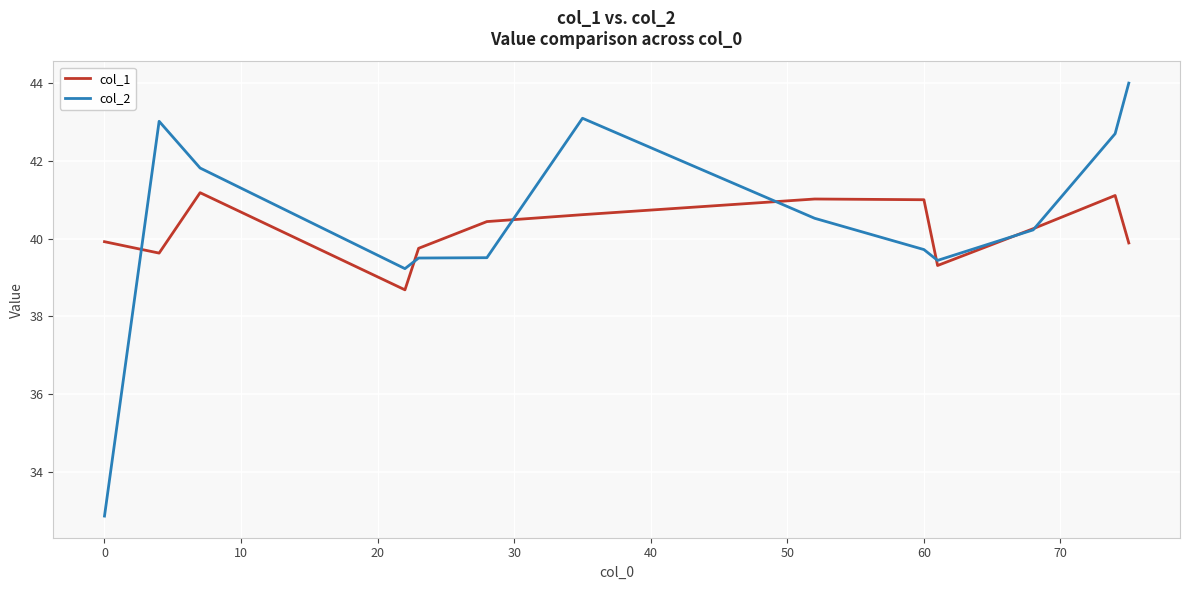

Which series has the largest range (max minus min)?

col_2